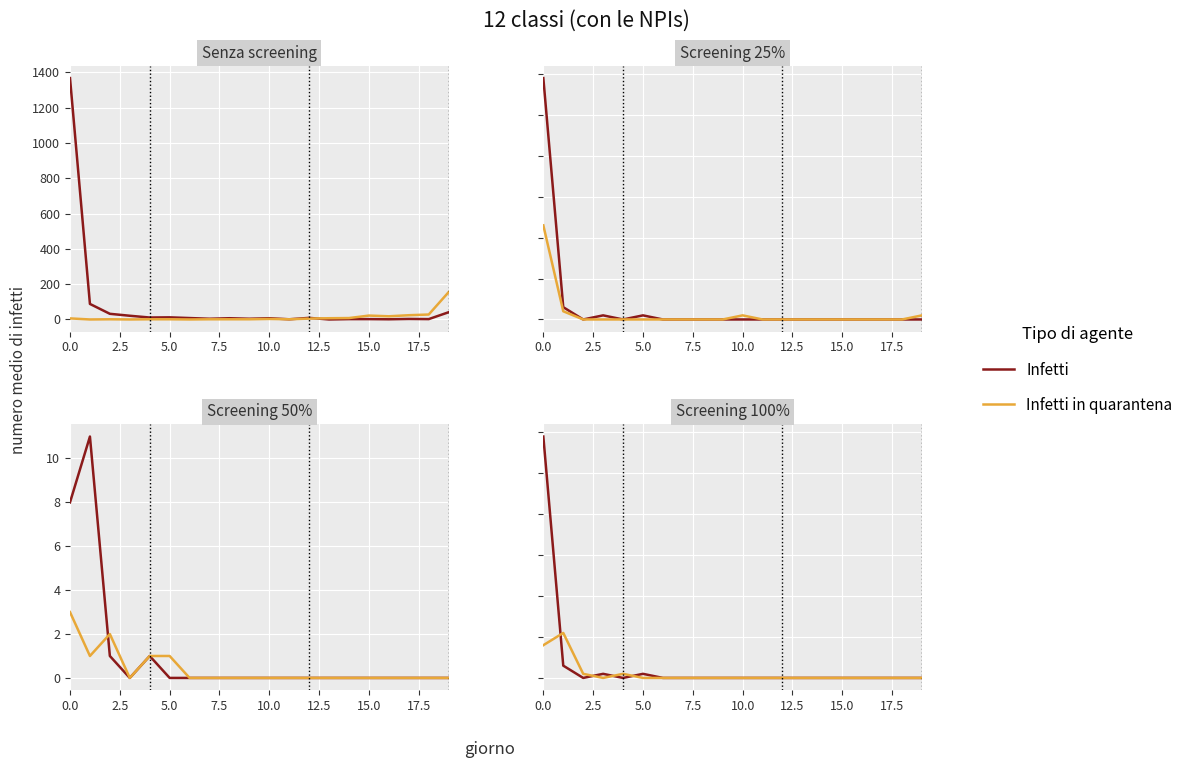

At 18, list the series in order from smallest to largest.

Infetti, Infetti in quarantena